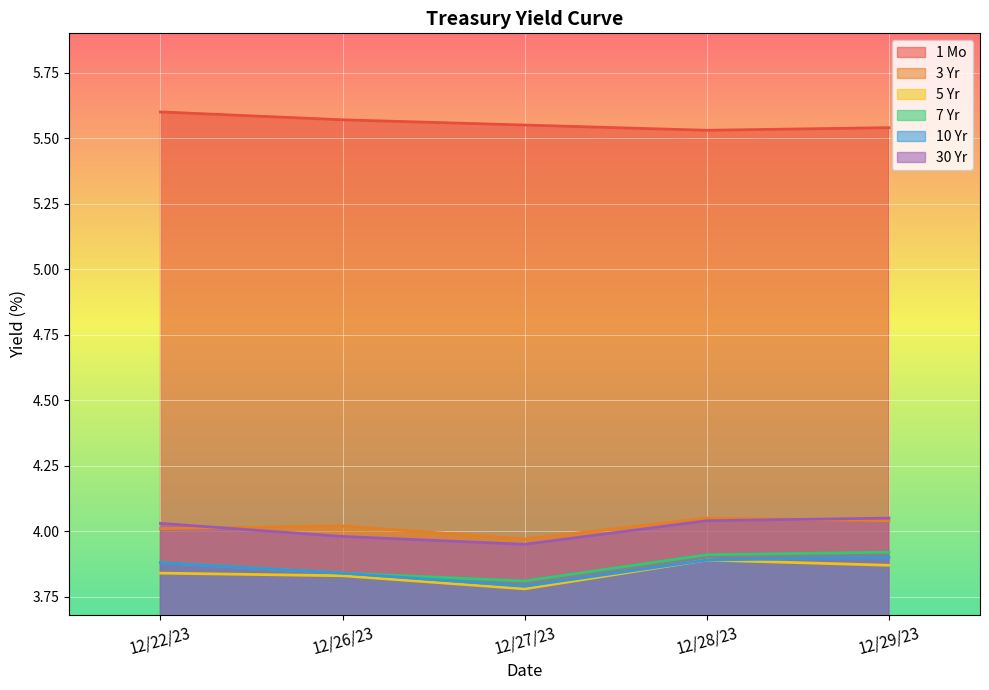

What is the label of the 5th point from the left?

12/29/23